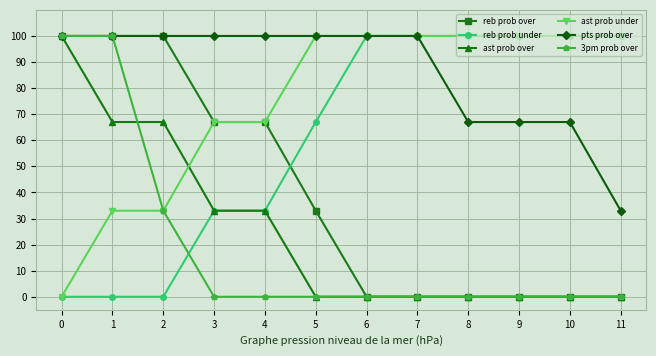

Is the value of 3pm prob over at 11 greater than the value of ast prob under at 6?

No